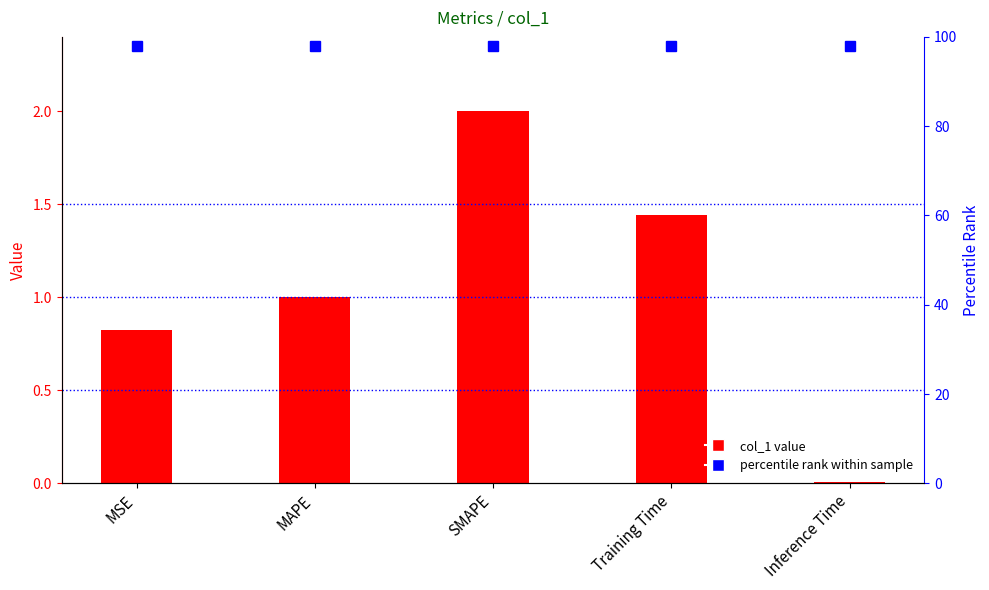

What is the maximum value shown in the chart?

2.0